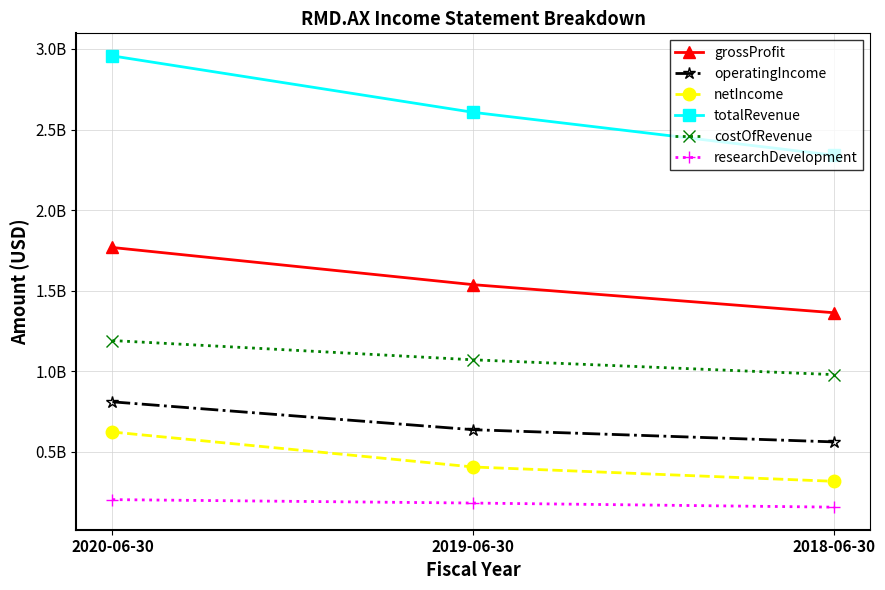

What is the sum of the totalRevenue values at 2020-06-30 and 2019-06-30?

5563585000